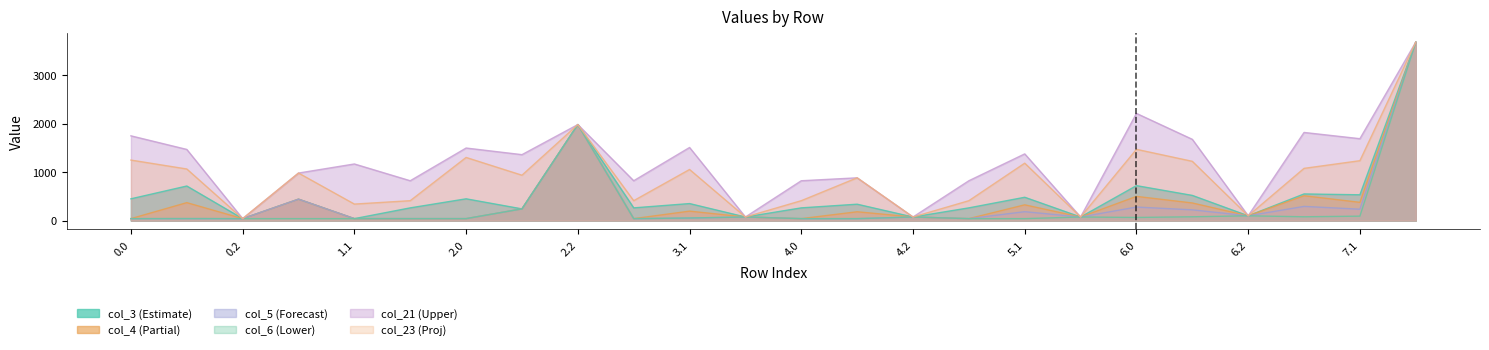

What is the value of the col_3 point at the 9th from the left?

1980.0